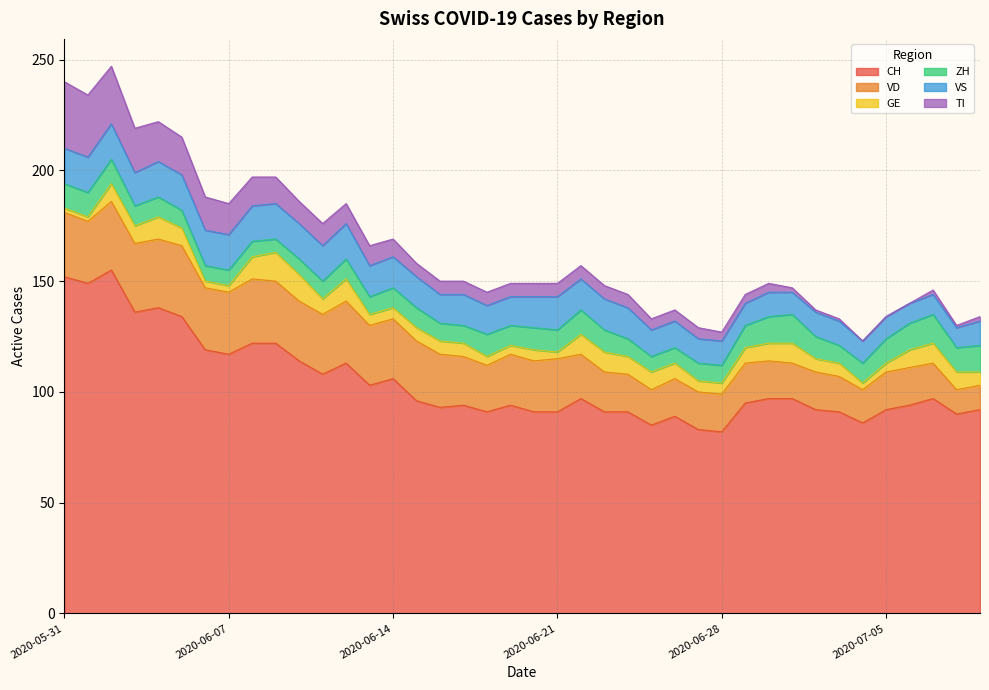

How many series are shown in this chart?

6